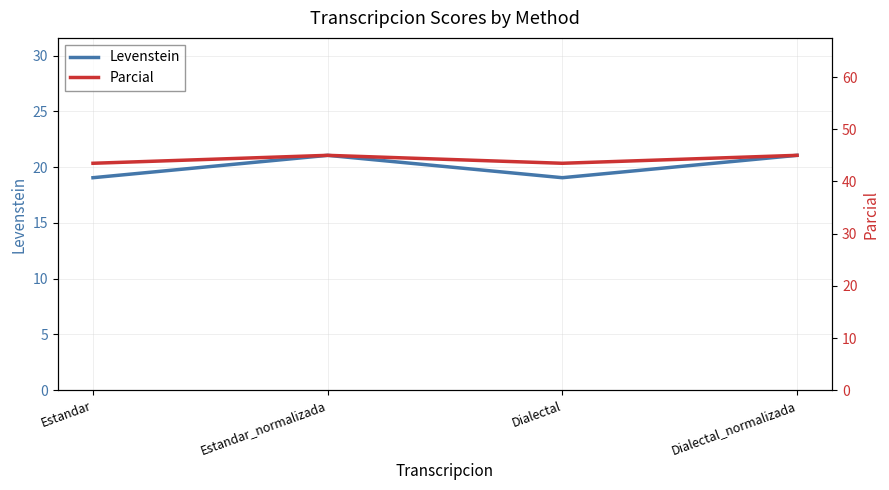

What is the average value of the Parcial series?

44.2